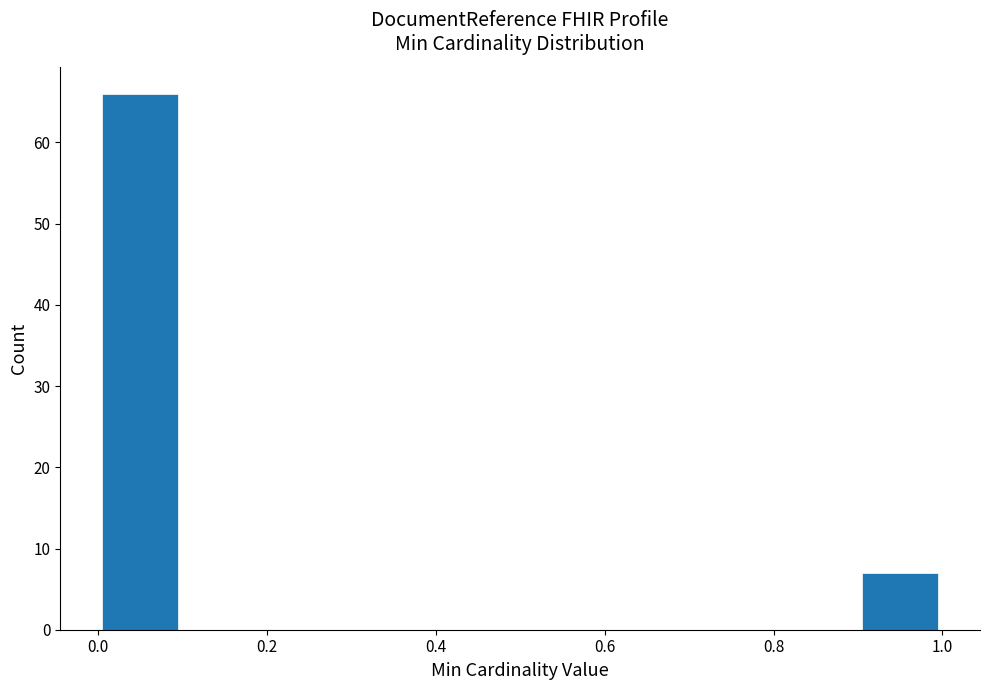

Reading left to right, list every bar in this chart as the range it spans on the x-axis followed by its height. The values are not printed on the chart, so give them approximately, as read against the axis.

0.0 to 0.1: 66
0.1 to 0.2: 0
0.2 to 0.3: 0
0.3 to 0.4: 0
0.4 to 0.5: 0
0.5 to 0.6: 0
0.6 to 0.7: 0
0.7 to 0.8: 0
0.8 to 0.9: 0
0.9 to 1.0: 7